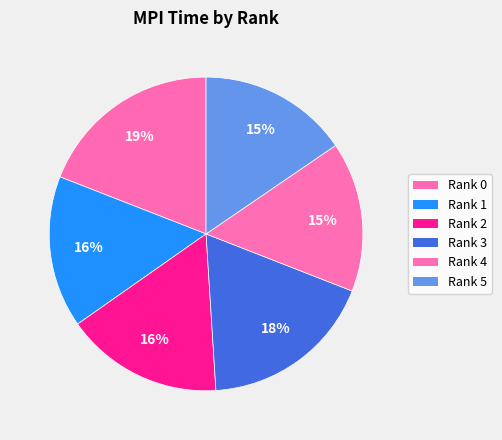

The Rank 5 slice represents 15% of the pie. True or false?

True